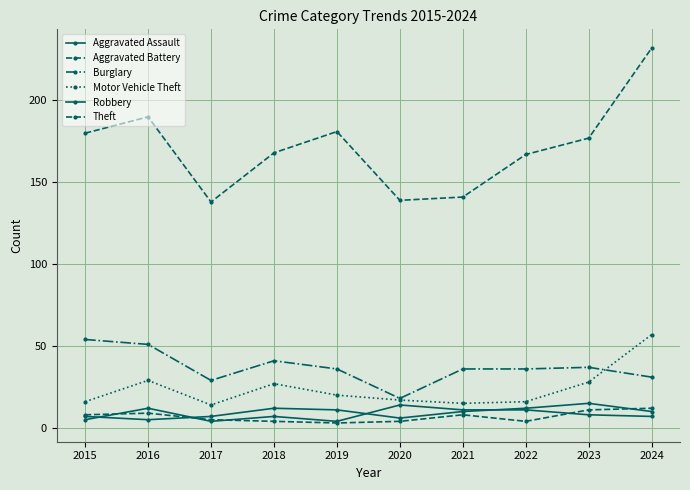

In Aggravated Assault, how many points are lower than both neighbors (excluding endpoints)?

2